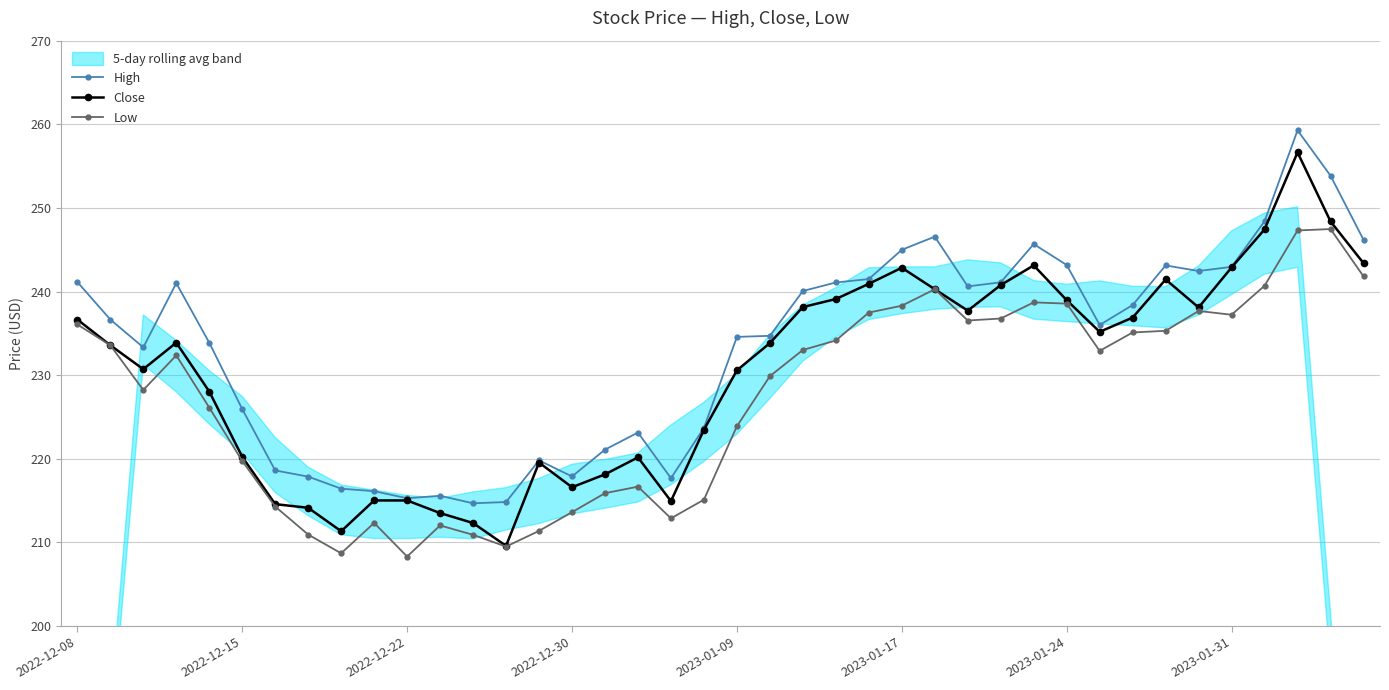

The Low series shows 234.1 at 23. True or false?

True